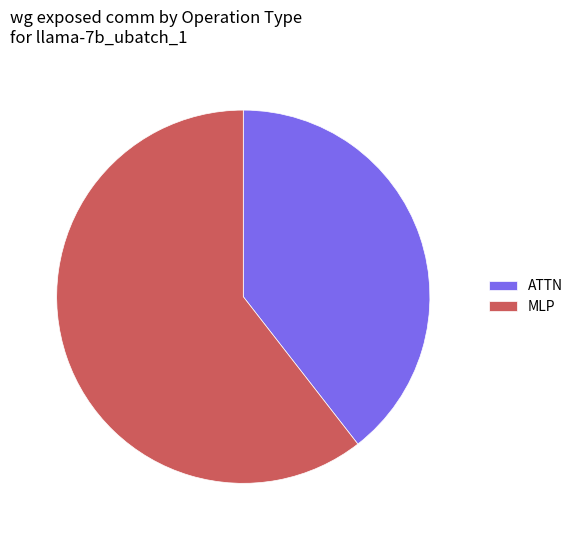

The ATTN slice represents 39% of the pie. True or false?

True